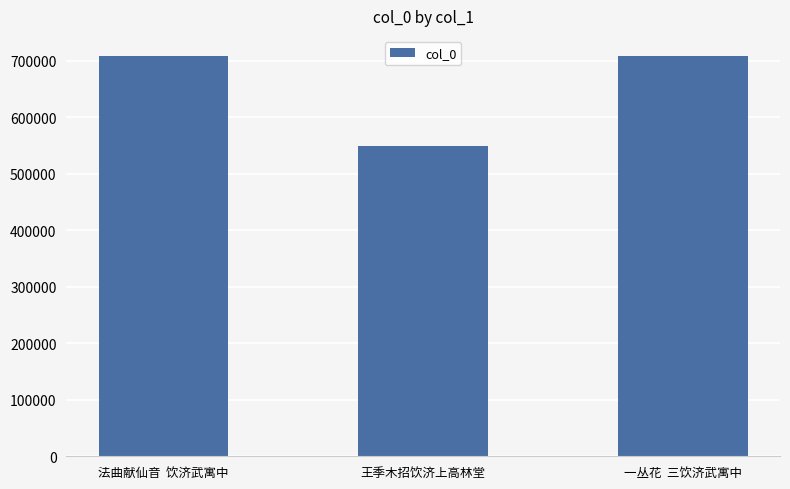

The value at 王季木招饮济上高林堂 is 147003. True or false?

False